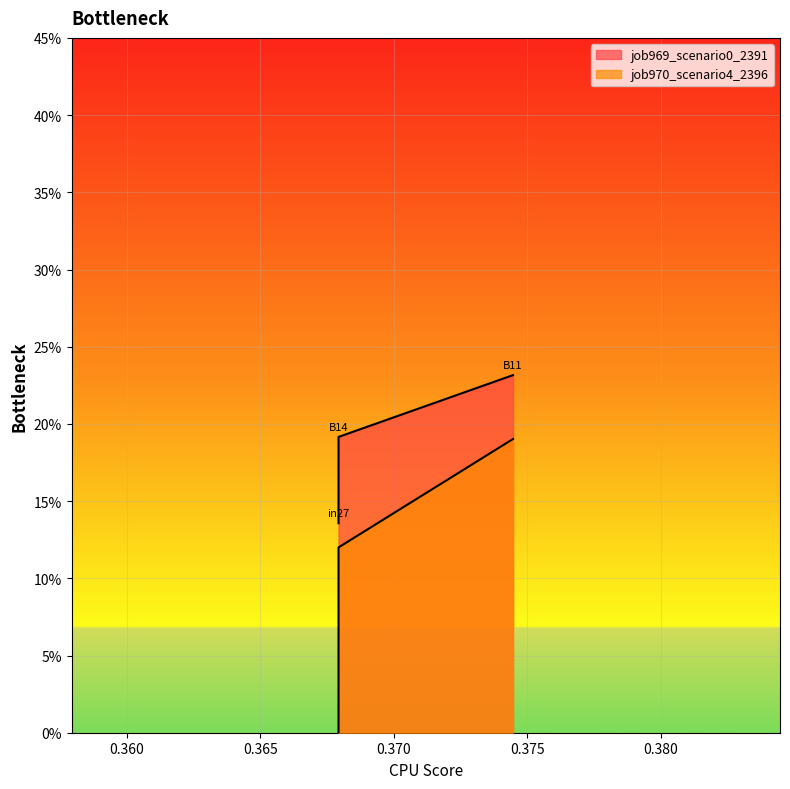

Reading left to right, what are all the values shown in this chart?

job969_scenario0_2391: in27=0.1	B14=0.2	B11=0.2
job970_scenario4_2396: in27=0.0	B14=0.1	B11=0.2